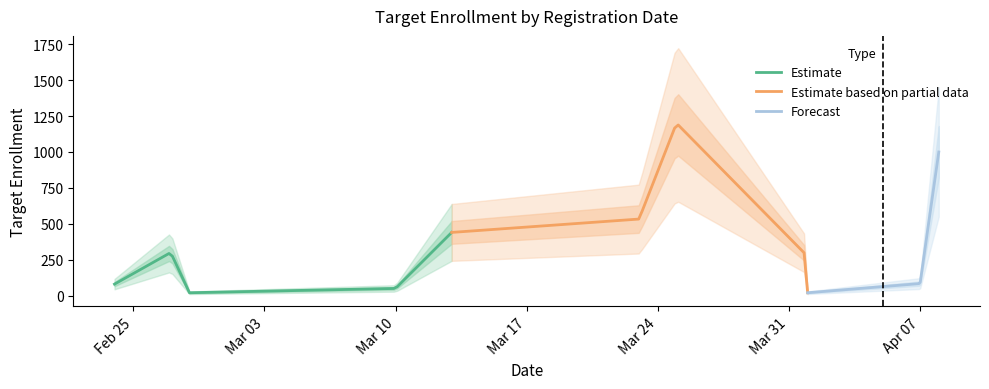

What is the greatest value displayed?

1200